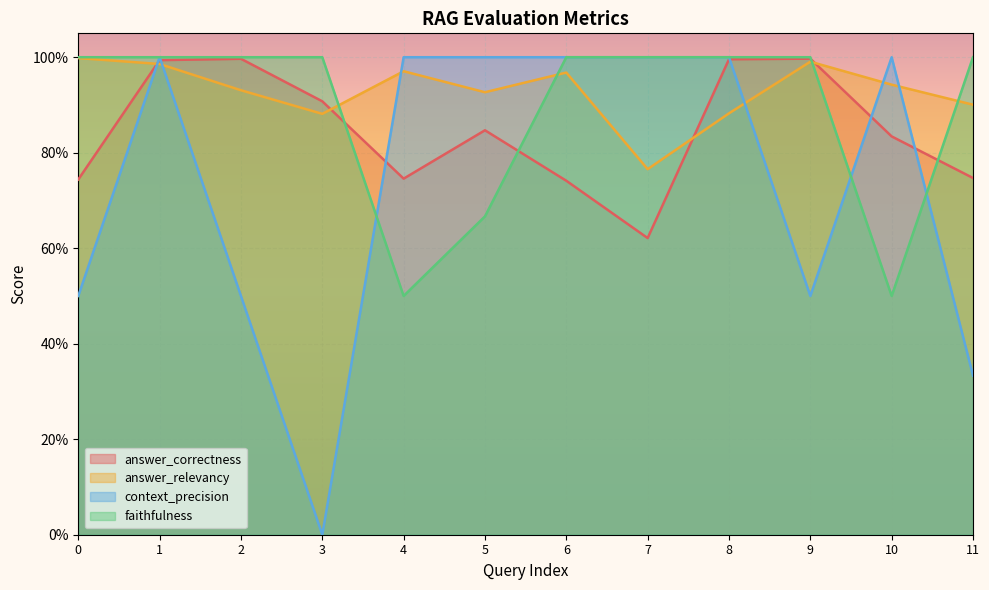

How many distinct data groups are displayed?

4